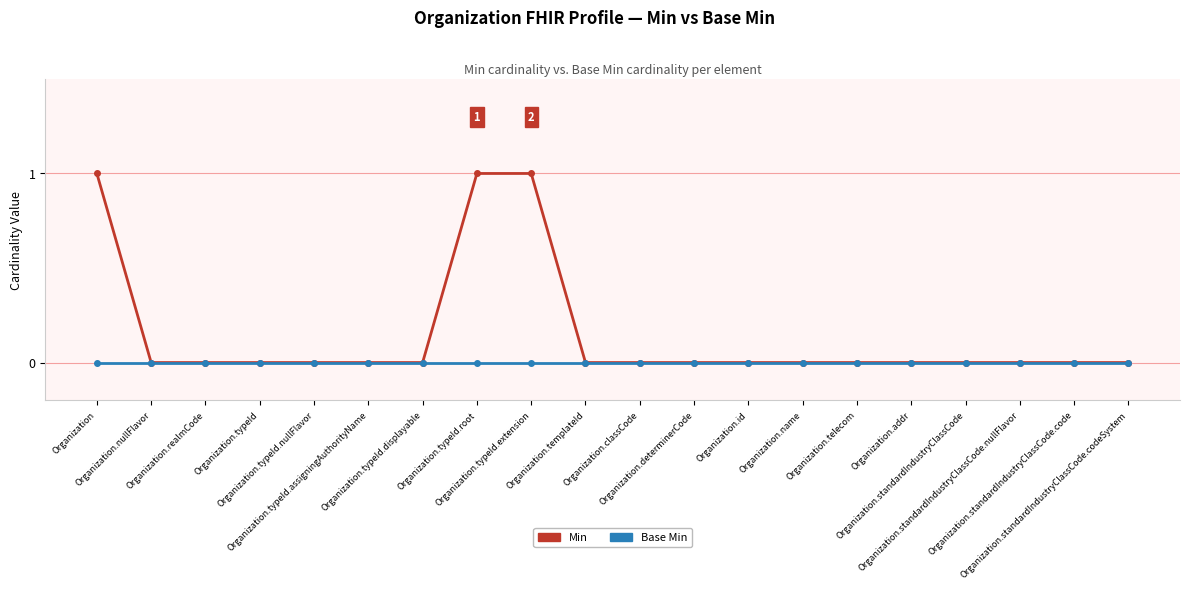

How many categories are shown in the chart?

20